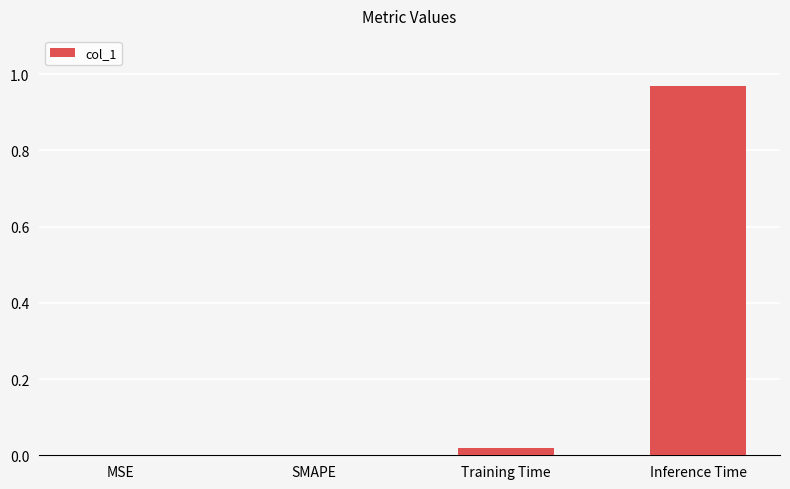

The value at MSE is -0.5. True or false?

False